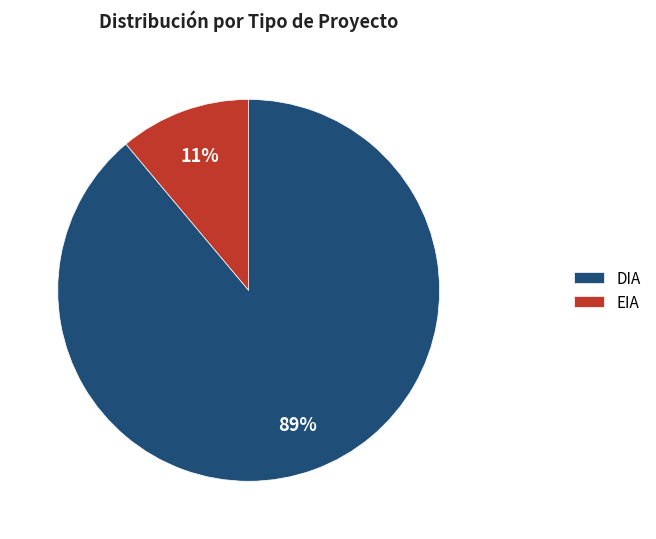

To the nearest percent, what is the combined percentage of EIA and DIA?

100%